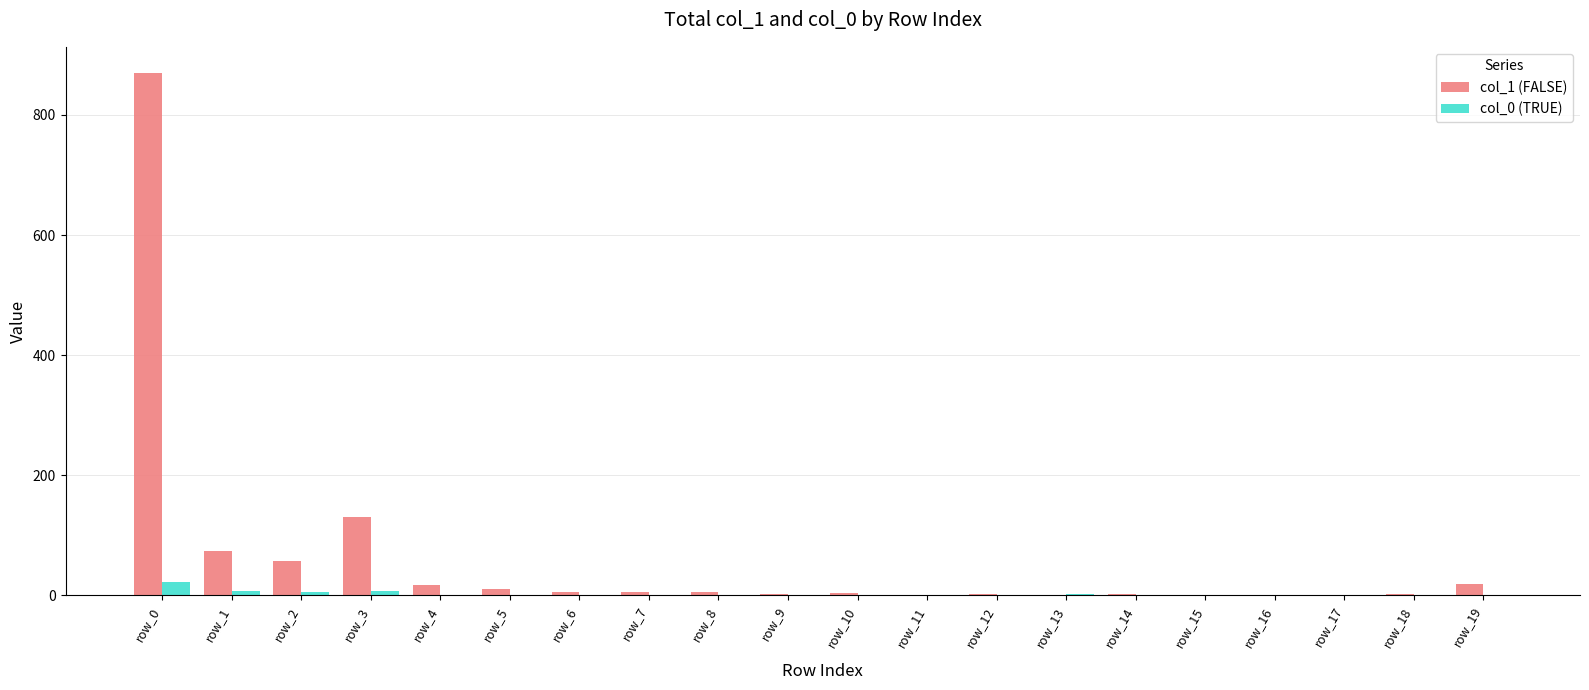

True or false: col_1 (FALSE) has a value of 19 at row_19.

True